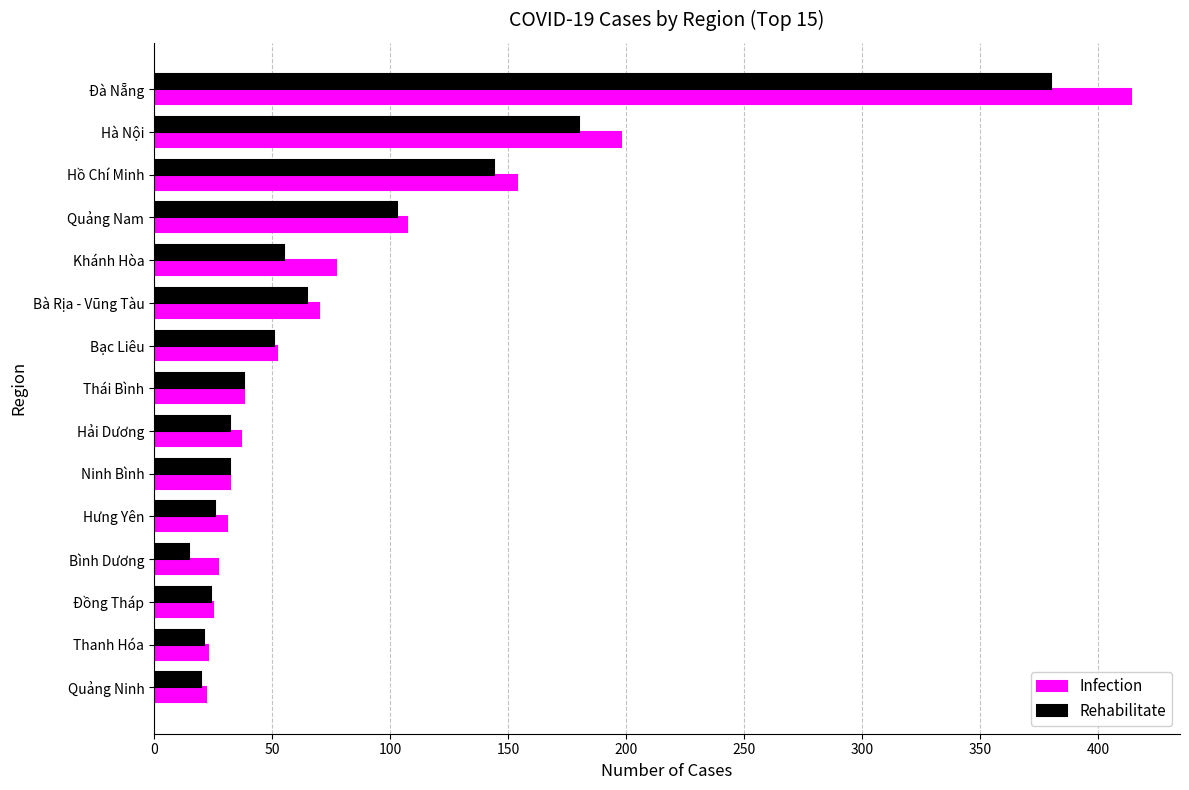

What value does the Infection series have at Ninh Bình?

32